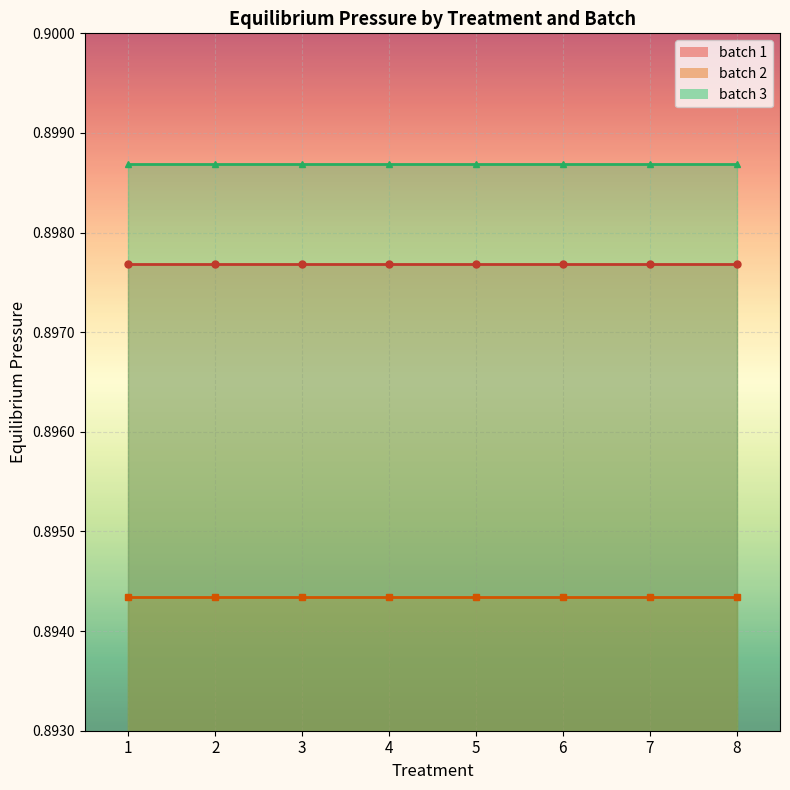

Which has a higher value, 1 or 5?

1